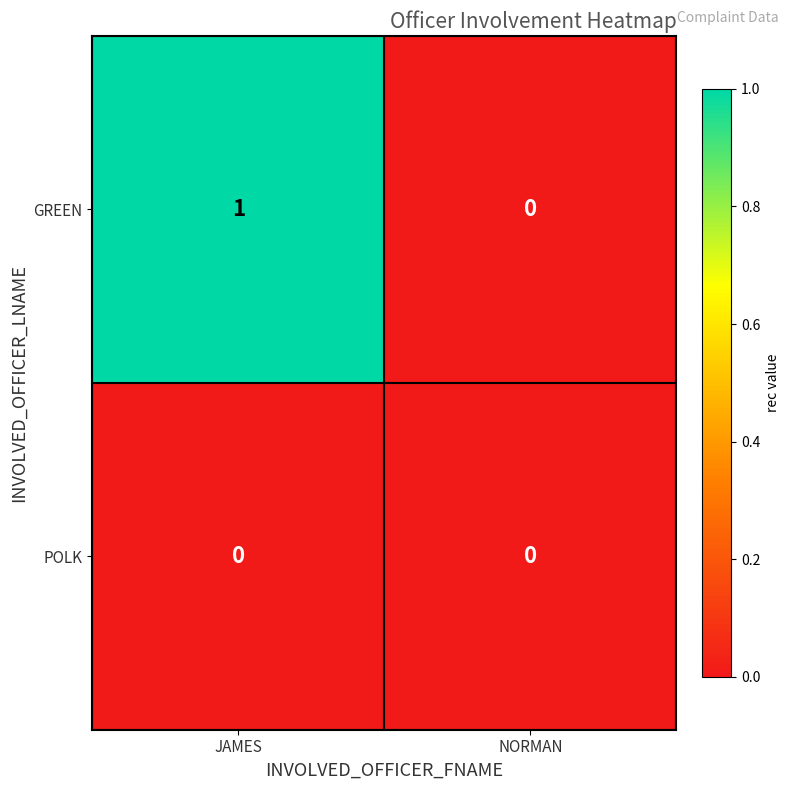

At which category is the sum across all series the highest?

JAMES